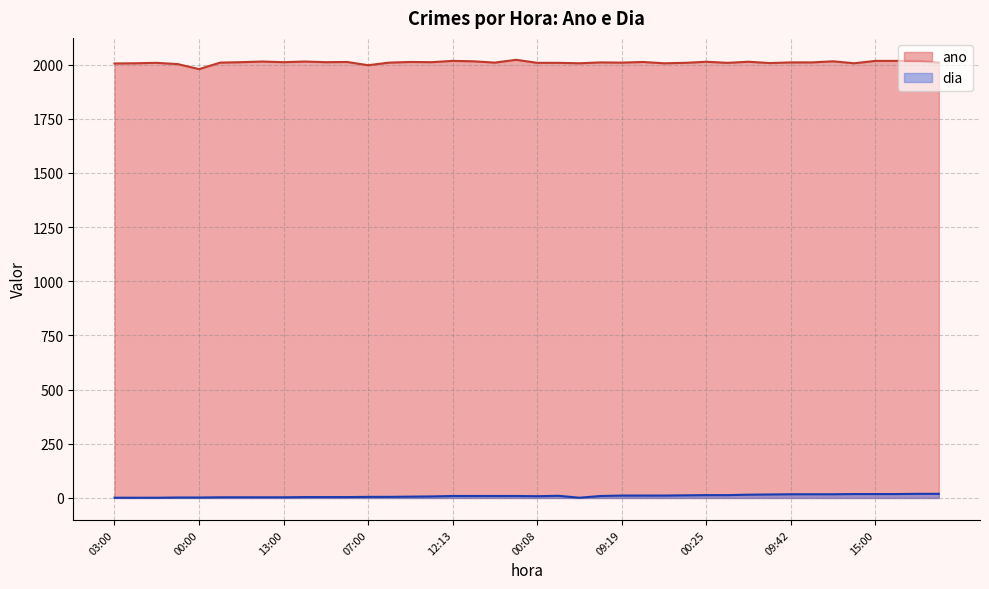

True or false: ano and dia cross at least once.

False